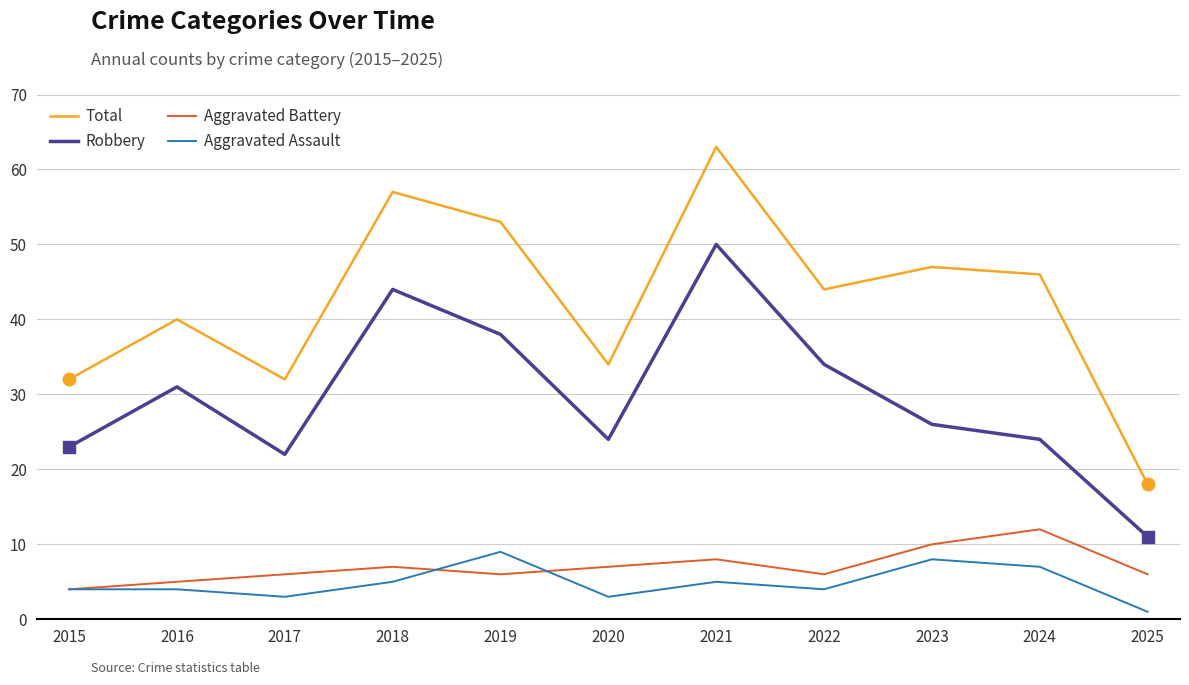

At which category does Aggravated Assault reach its first local valley?

2017